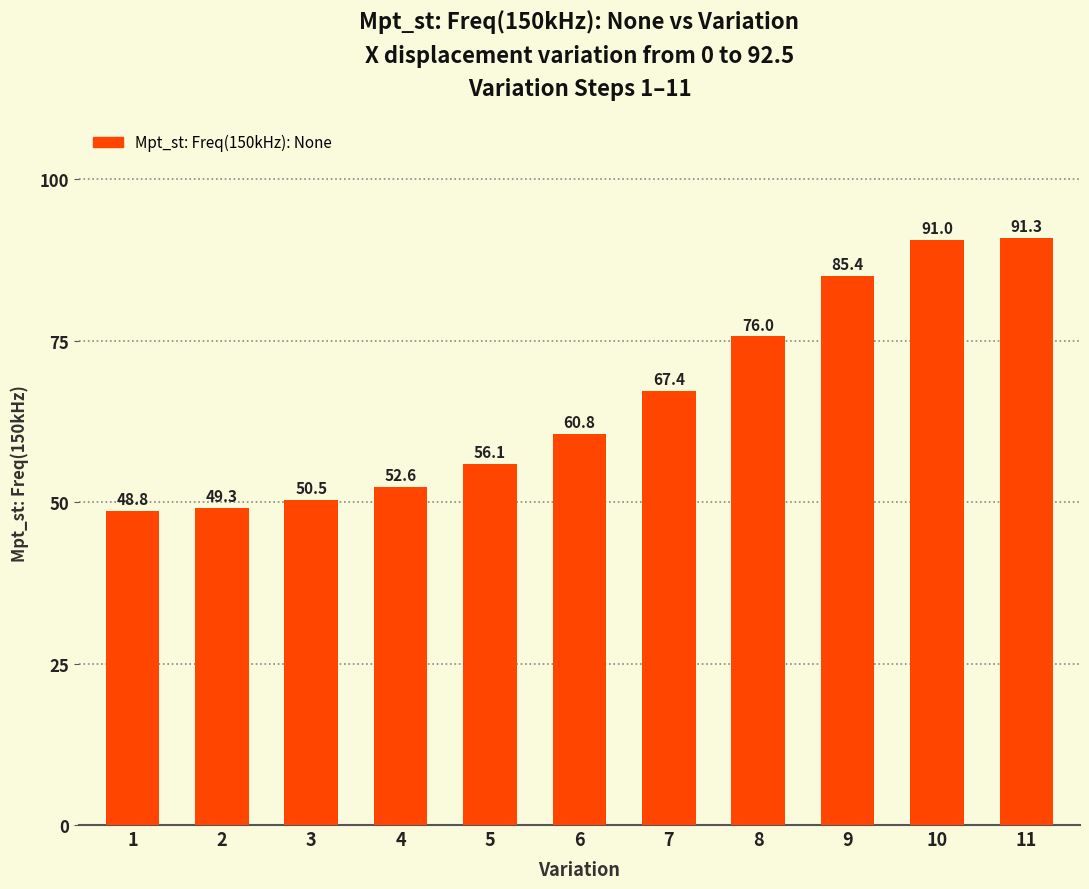

What is the sum of the values at 2 and 3?

99.8